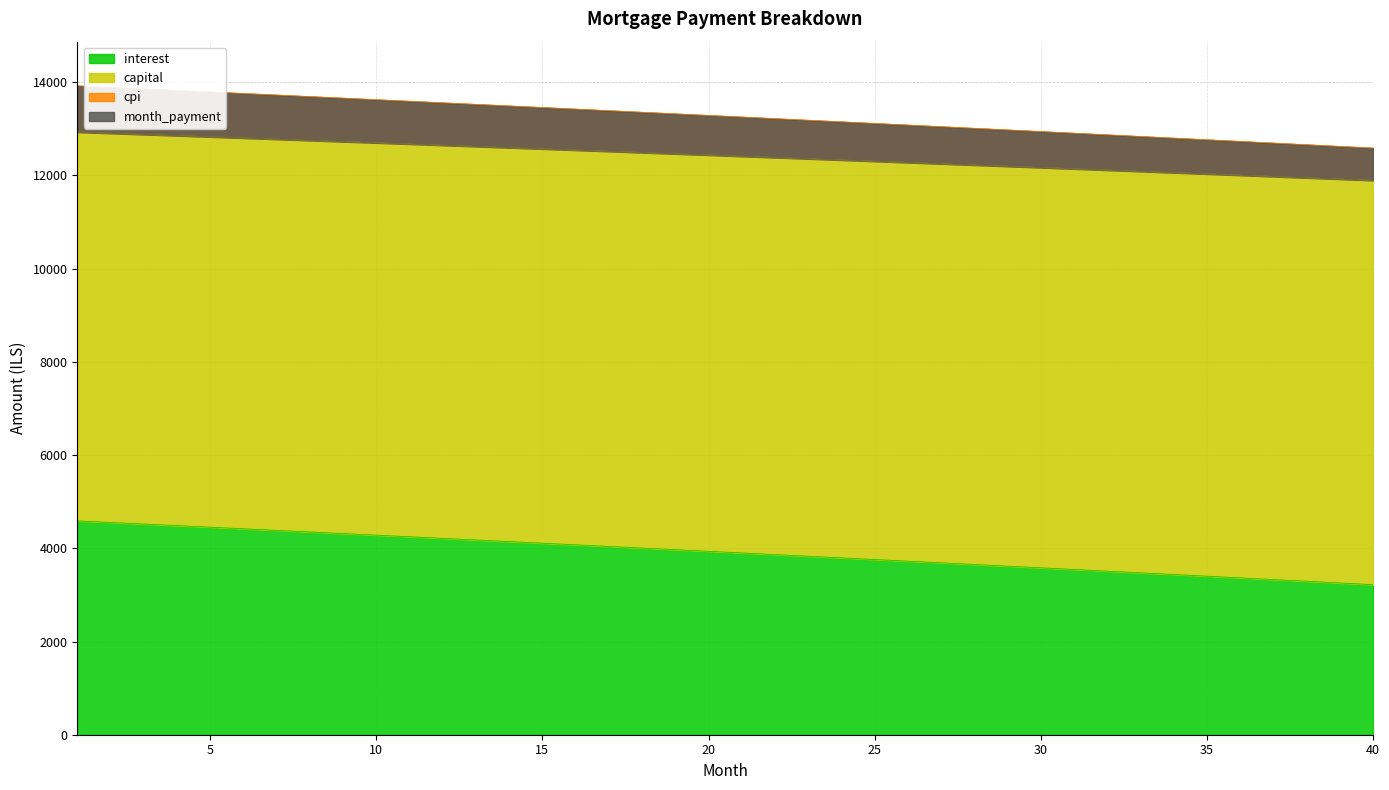

What is the lowest value of the interest series?

3219.9